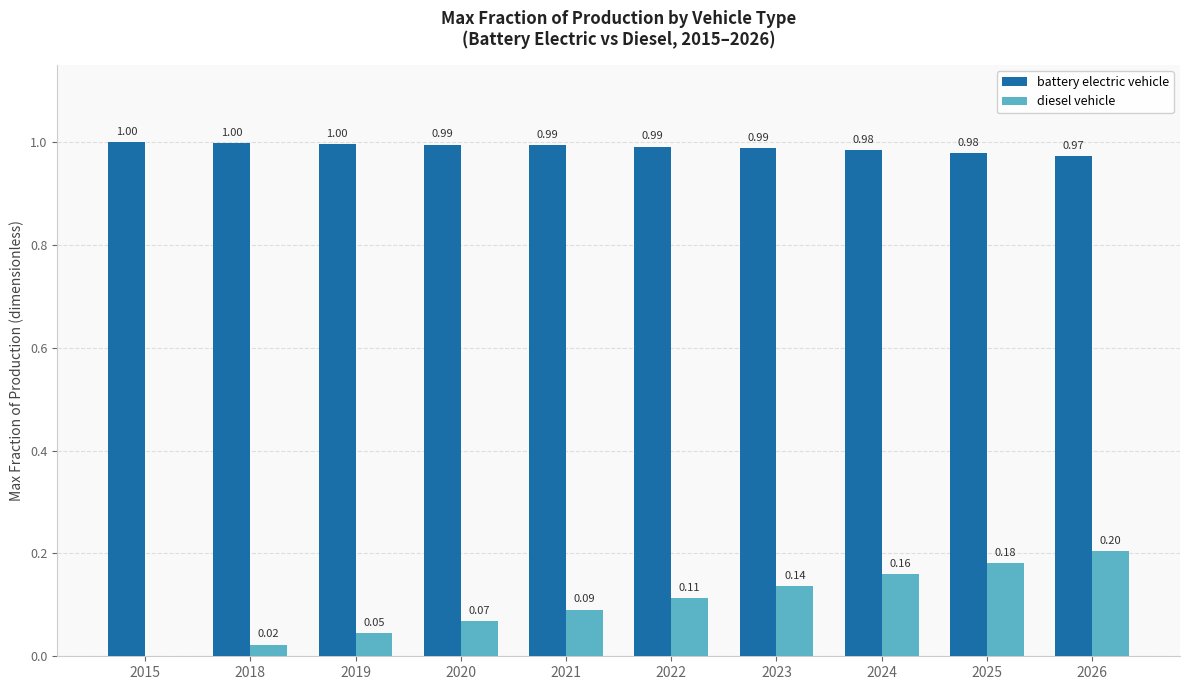

How many positive values does the diesel vehicle series have?

9